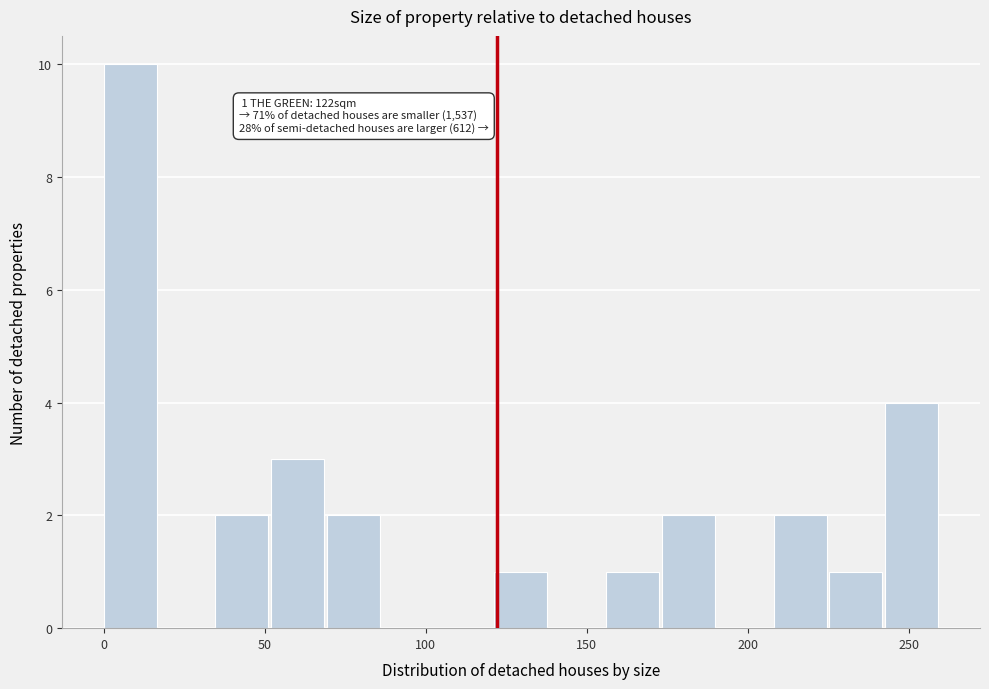

Read against the x-axis, roughly where is the centre of the tallest bar?

10